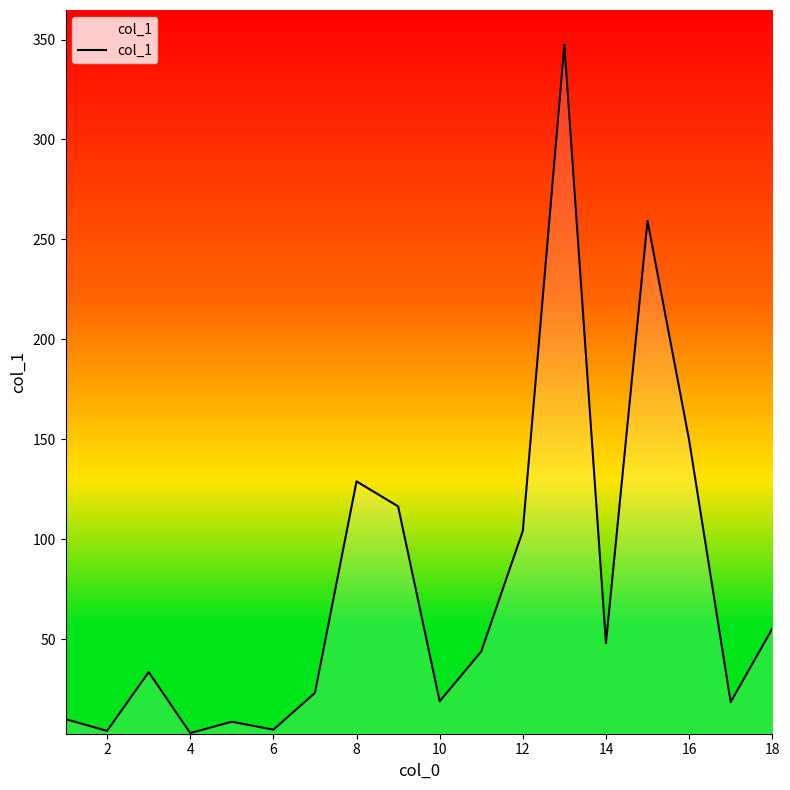

What is the maximum value shown in the chart?

347.4